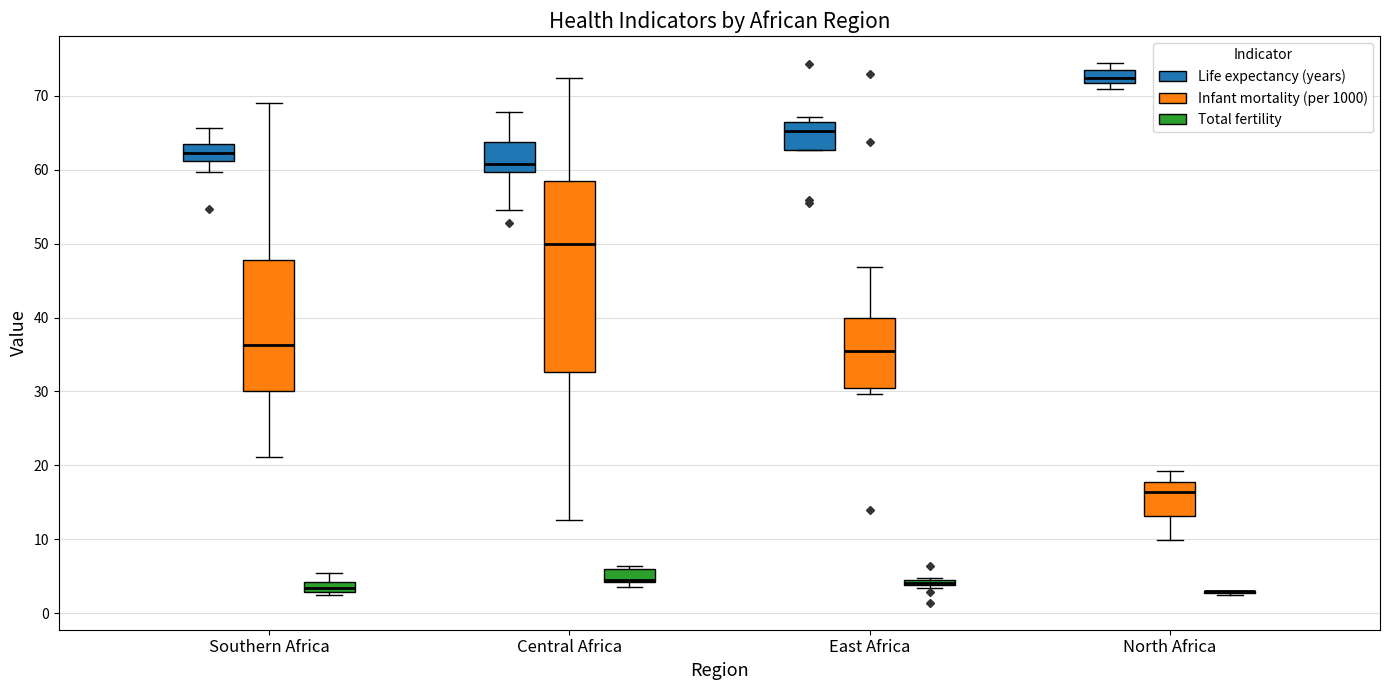

Which box is the tallest, from its lower edge to its upper edge?

Central Africa (Infant mortality (per 1000))